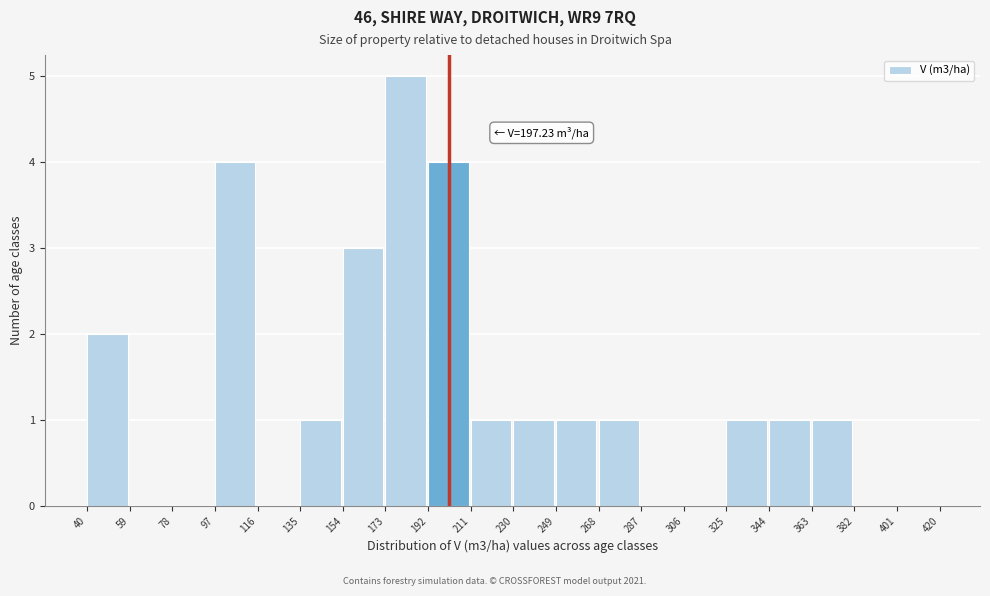

Which range on the x-axis has the tallest bar?

173 to 192